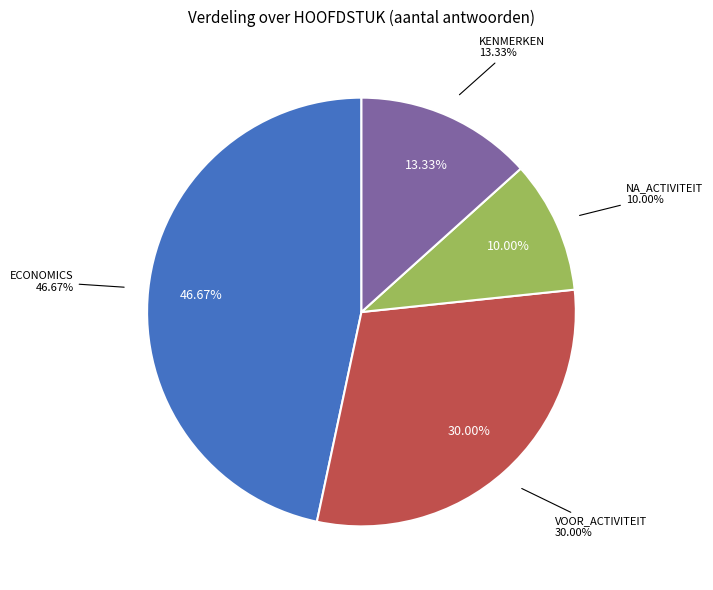

Which slice is the largest?

ECONOMICS